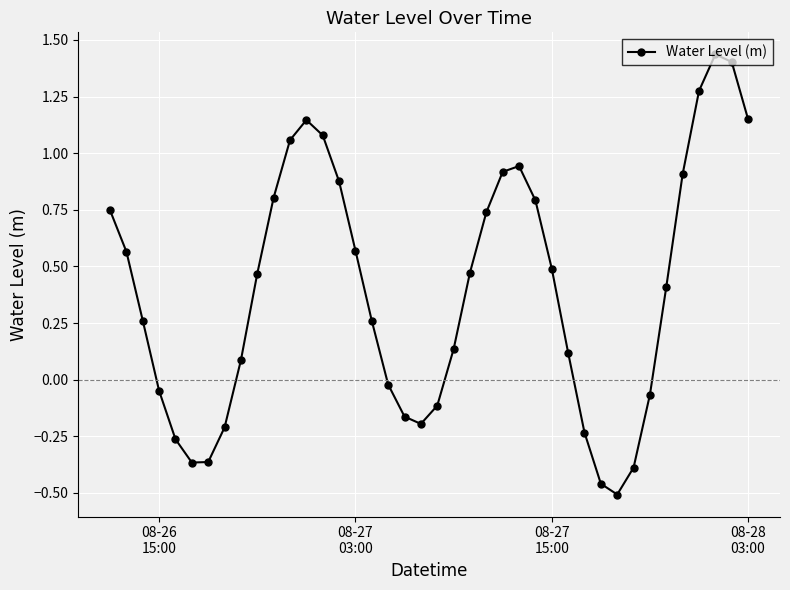

True or false: the data has more than 0 interior local peaks.

True